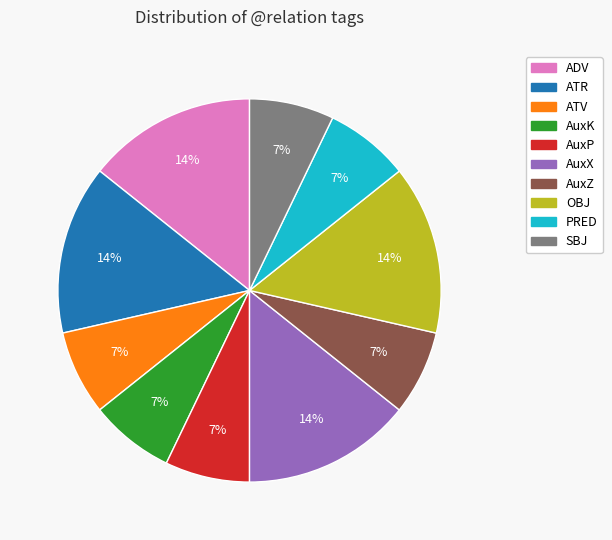

How many slices are in this pie chart?

10